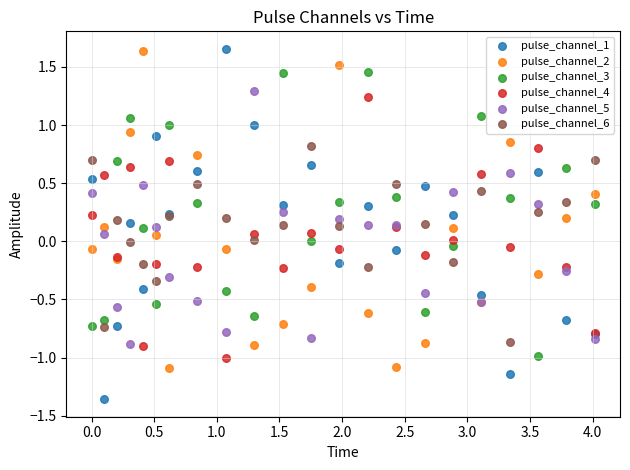

Which series reaches the minimum Y coordinate?

pulse_channel_1